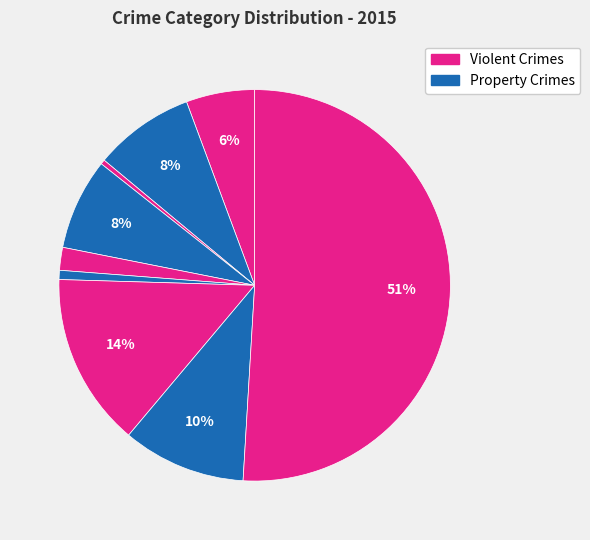

How many slices are in this pie chart?

9